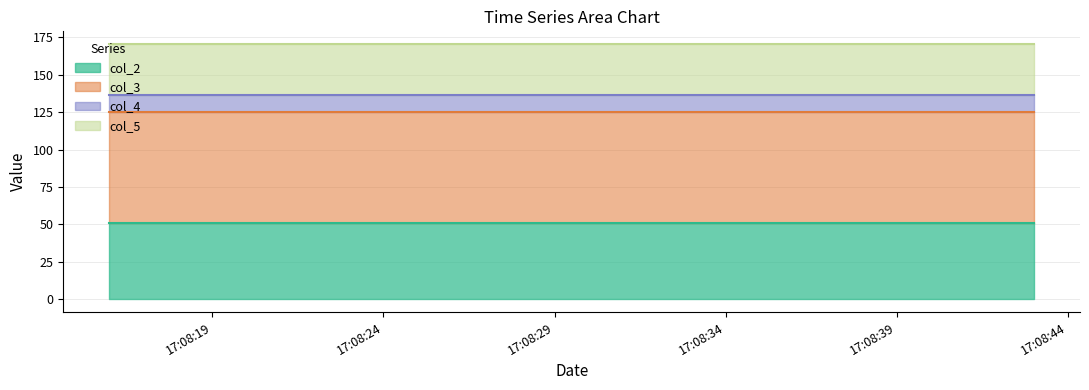

Reading left to right, transcribe all the data shown in this chart.

col_2: 51.2	51.2	51.2	51.2	51.2	51.2
col_3: 74.1	74.1	74.1	74.1	74.1	74.1
col_4: 11.1	11.1	11.1	11.1	11.1	11.1
col_5: 34.0	34.0	34.0	34.0	34.0	34.0